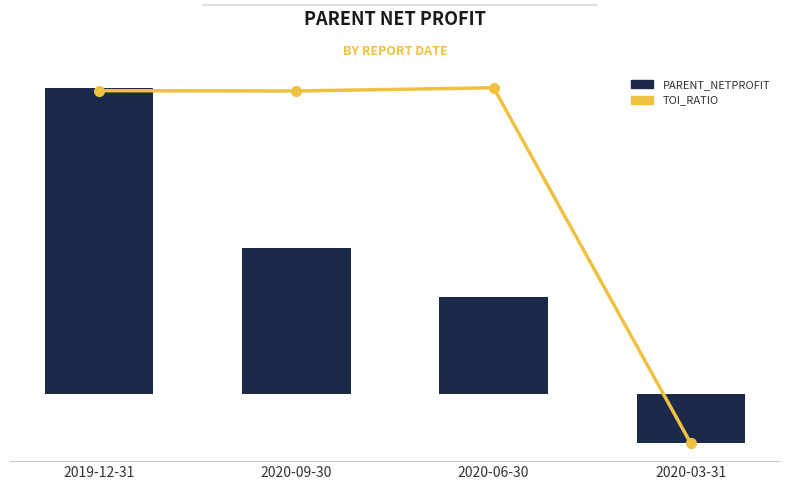

What is the difference between the maximum and minimum values in the TOI_RATIO series?

34.0